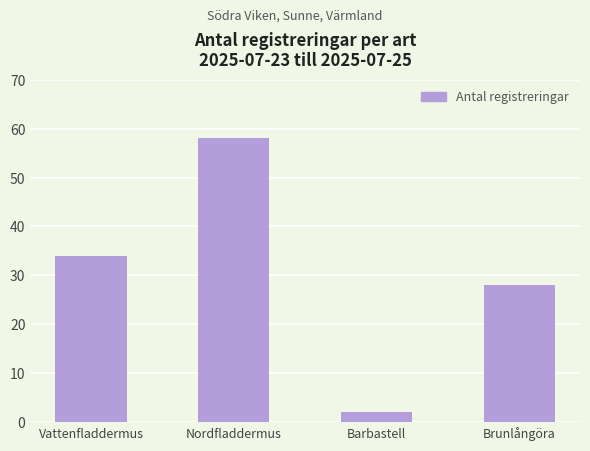

The chart shows a value of 92 at Nordfladdermus. True or false?

False